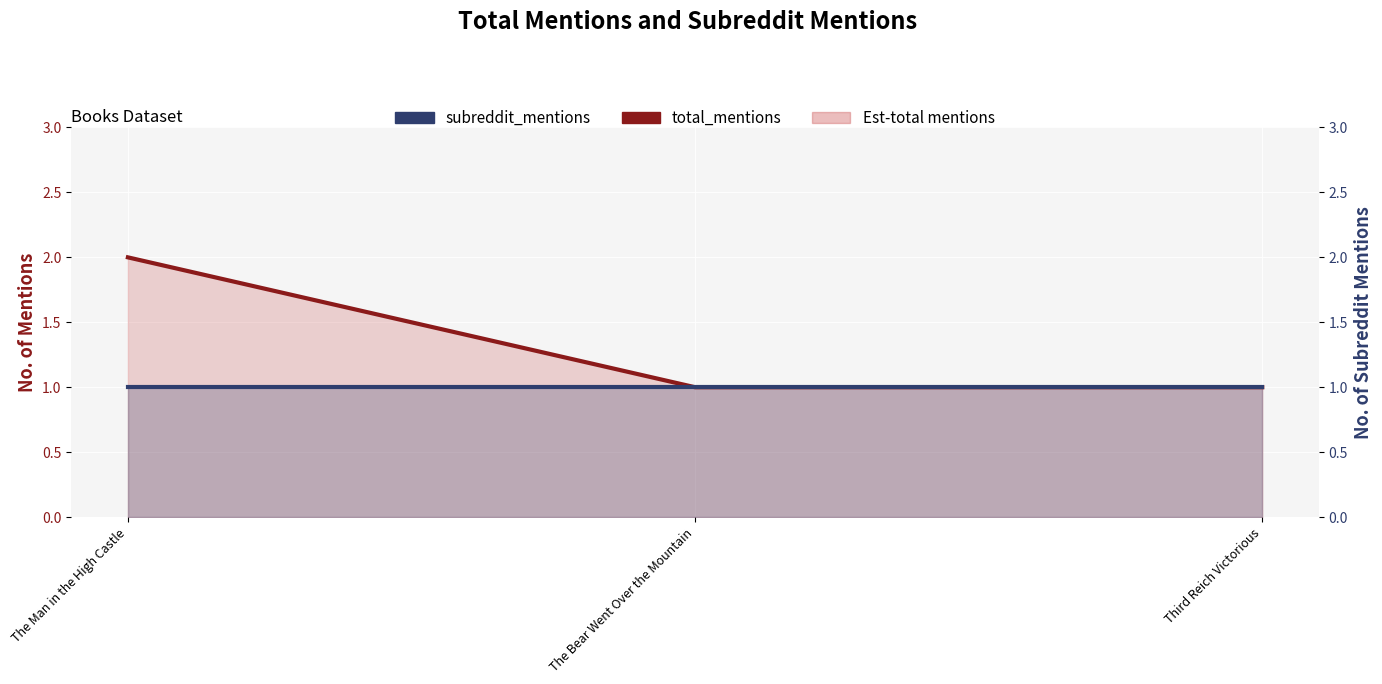

What is the label of the 2nd point from the left?

The Bear Went Over the Mountain